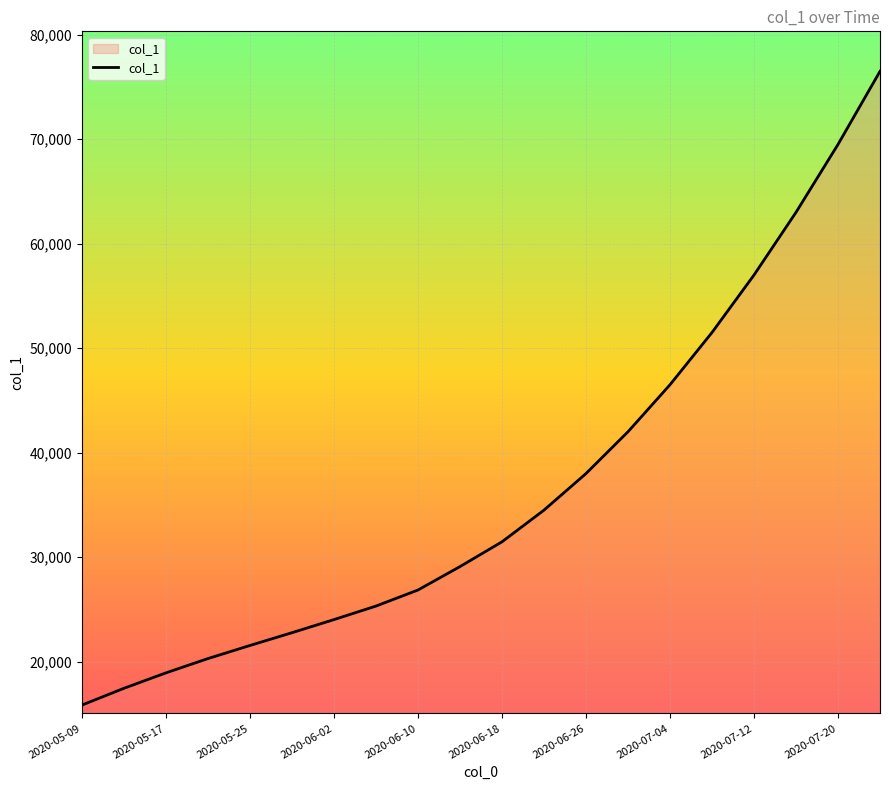

What is the minimum value shown in the chart?

15842.6